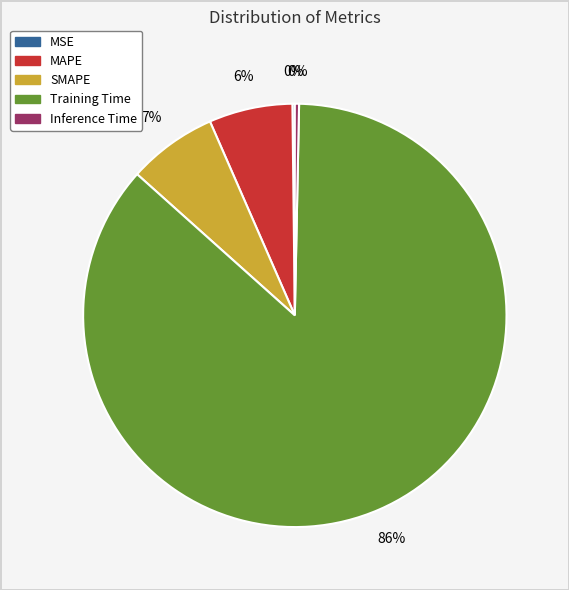

Which category has the biggest portion of the pie?

Training Time